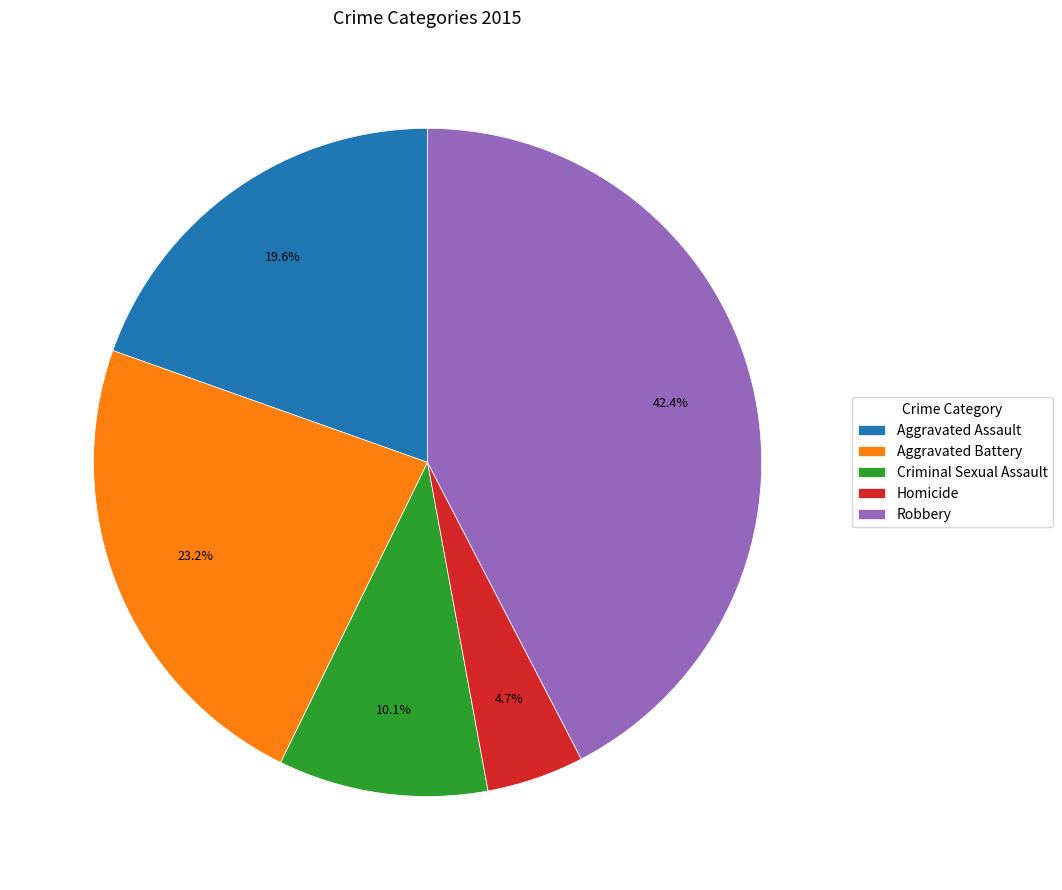

Between Homicide and Aggravated Battery, which is larger?

Aggravated Battery